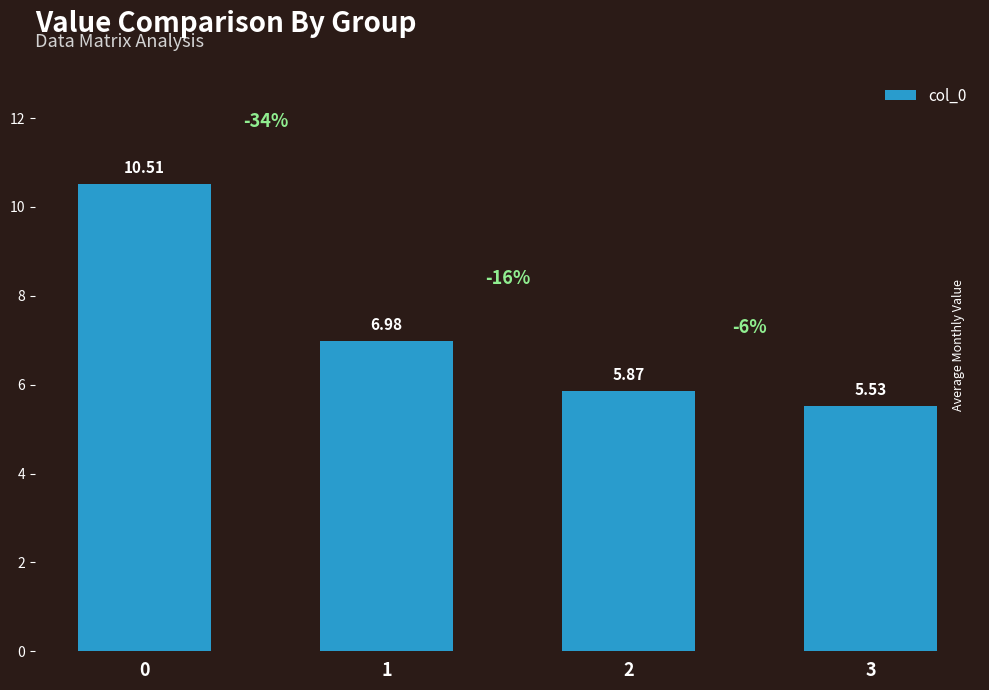

Are the bars horizontal?

No